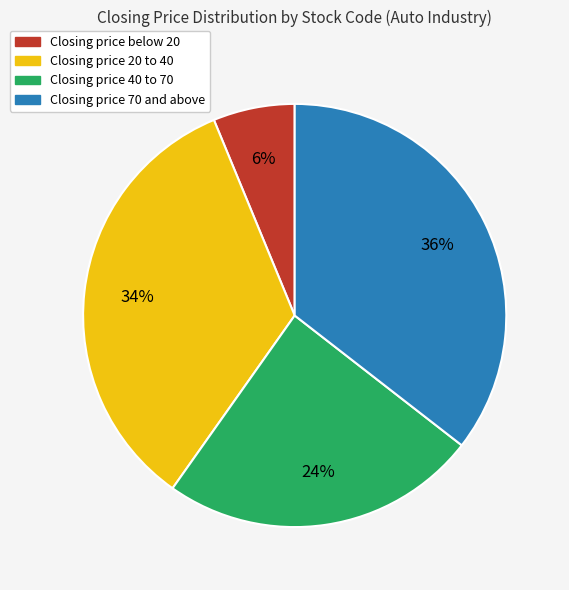

Does any single category account for the majority?

No